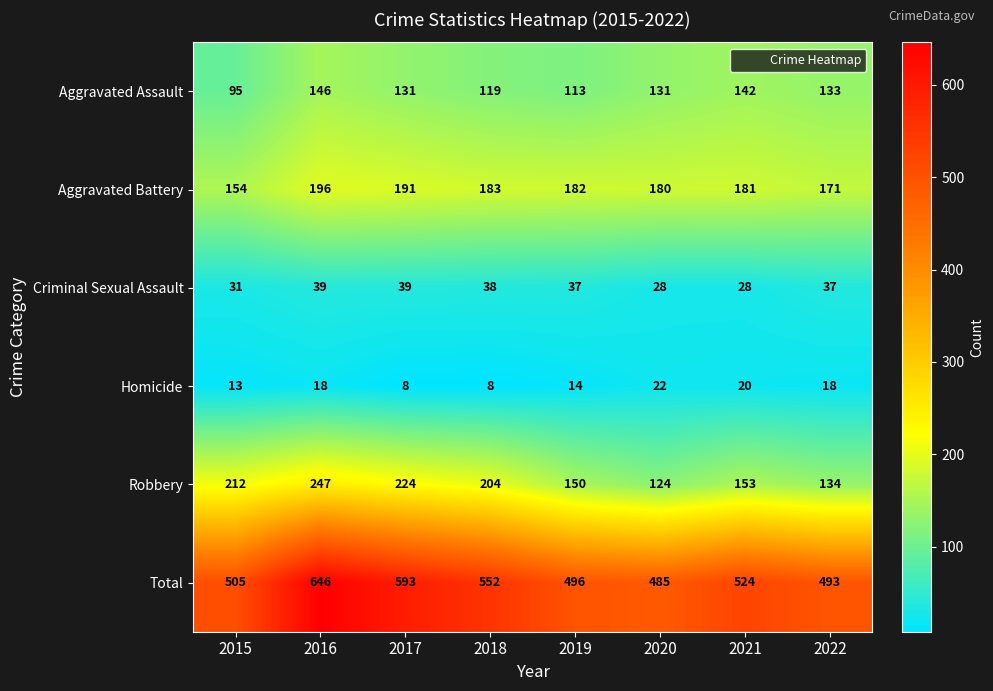

Count the number of data series in this chart.

6